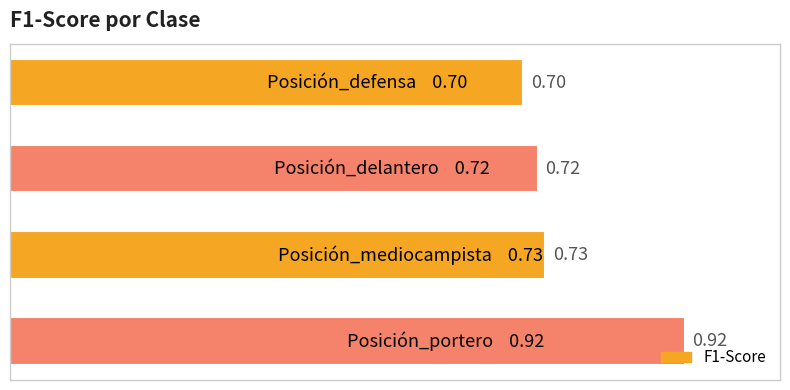

What is the sum of all values?

3.1